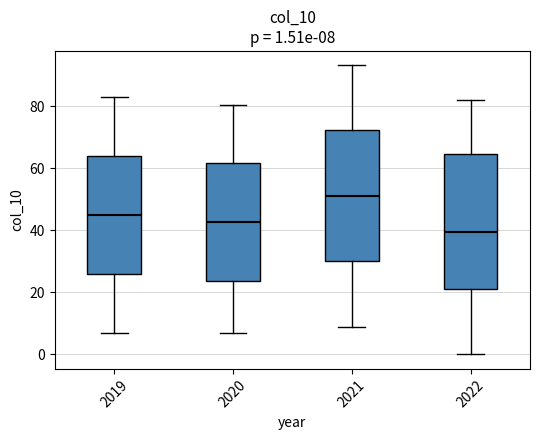

Which box has the lowest median line?

2022